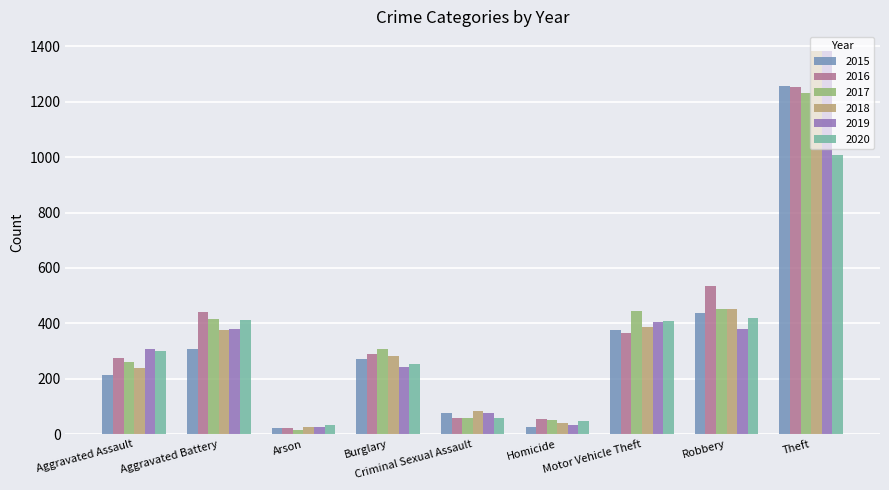

The 2020 series shows 146 at Aggravated Battery. True or false?

False